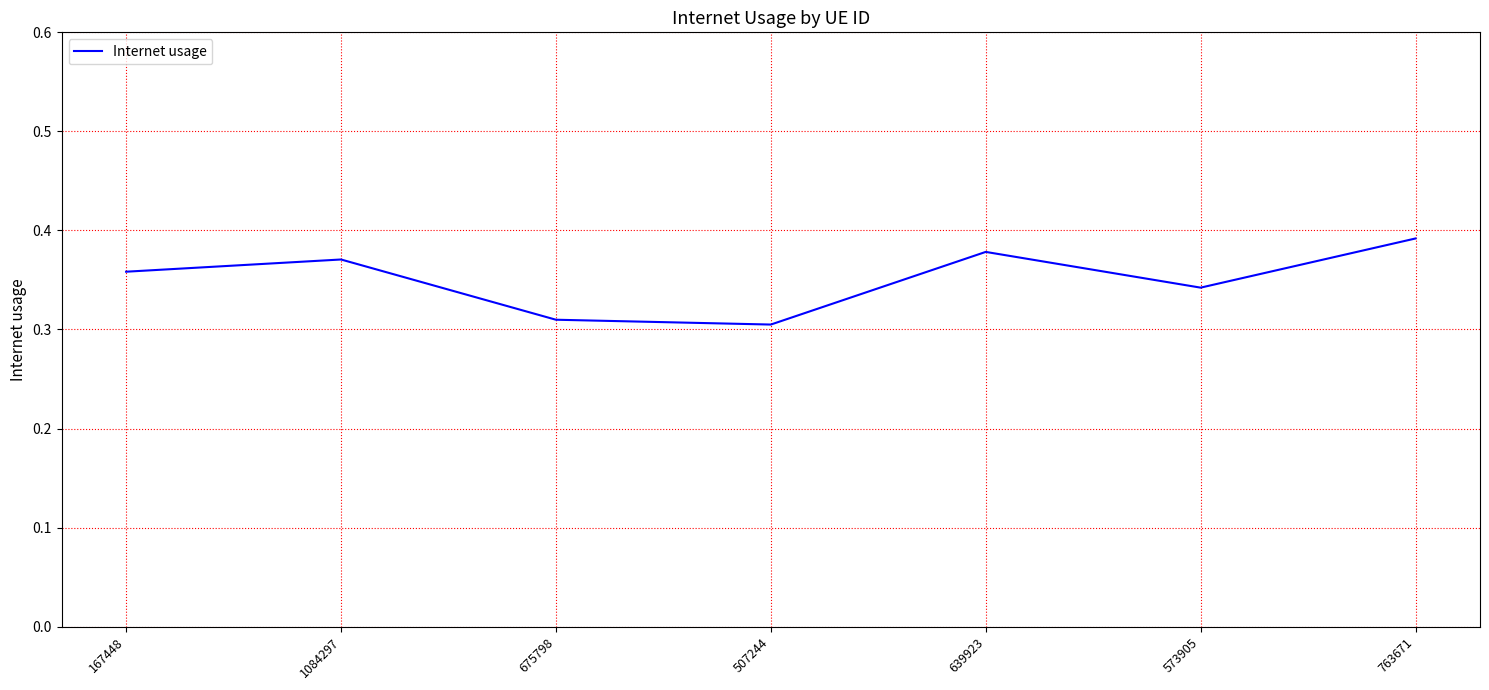

Which category has the lowest value across all series?

507244